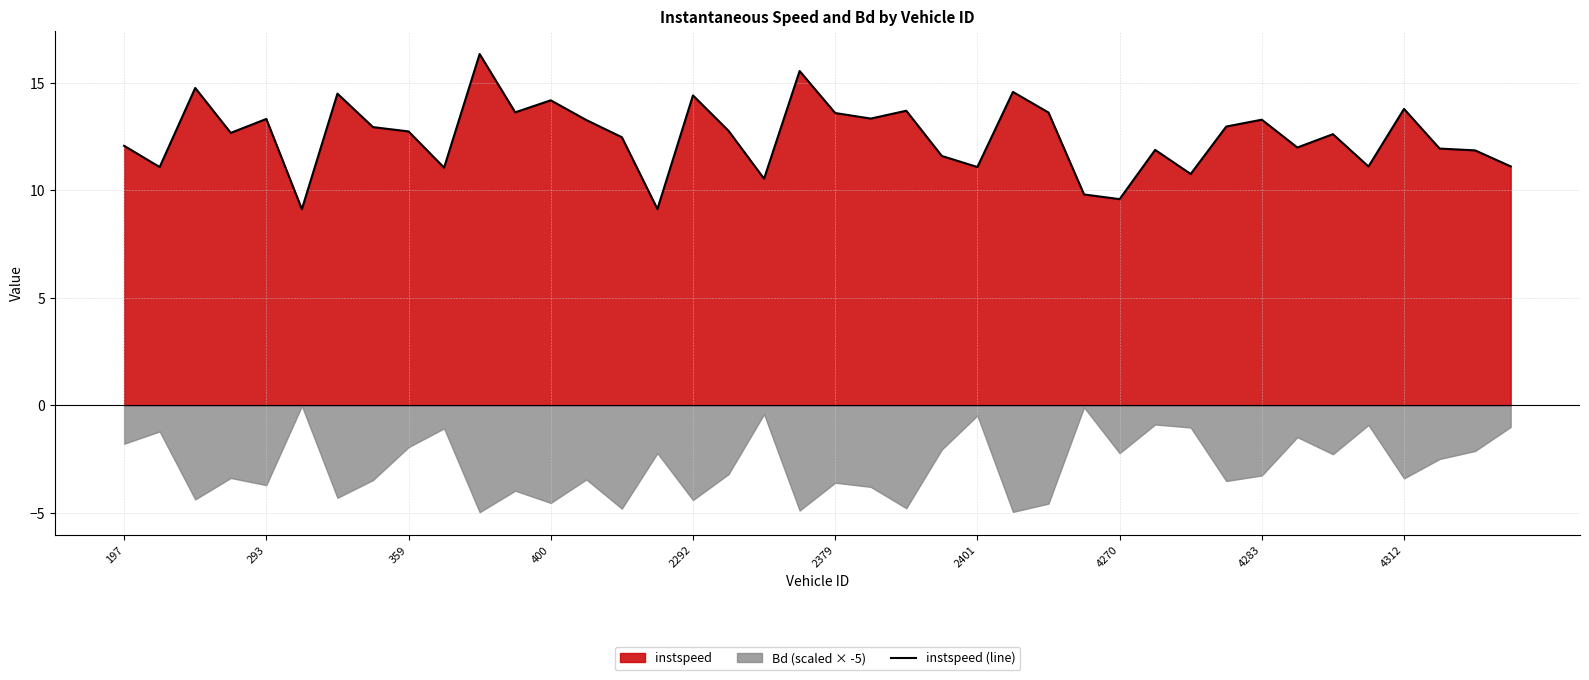

Read the value at 39.

11.1